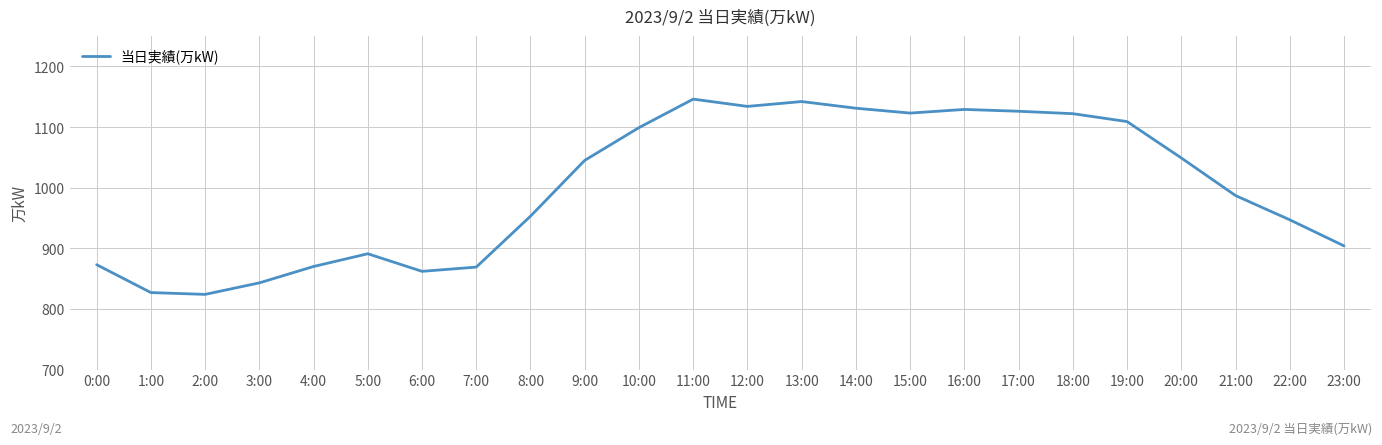

What is the minimum value shown in the chart?

824